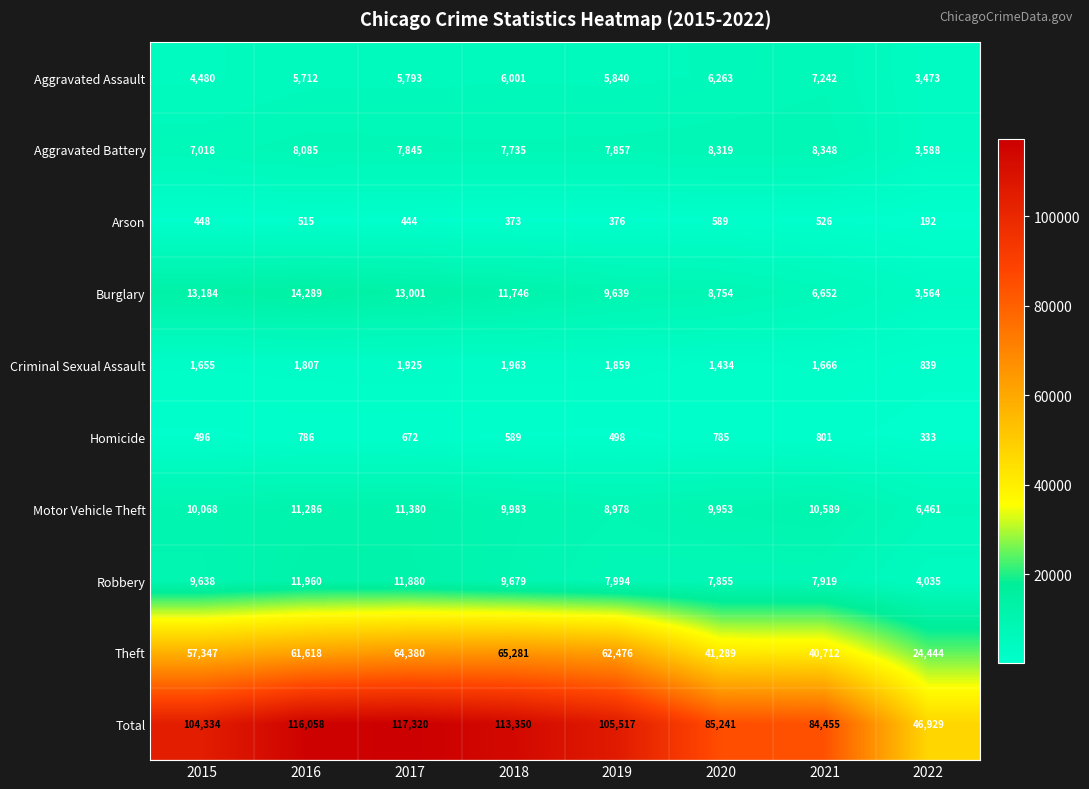

At which category is the sum across all series the highest?

2017